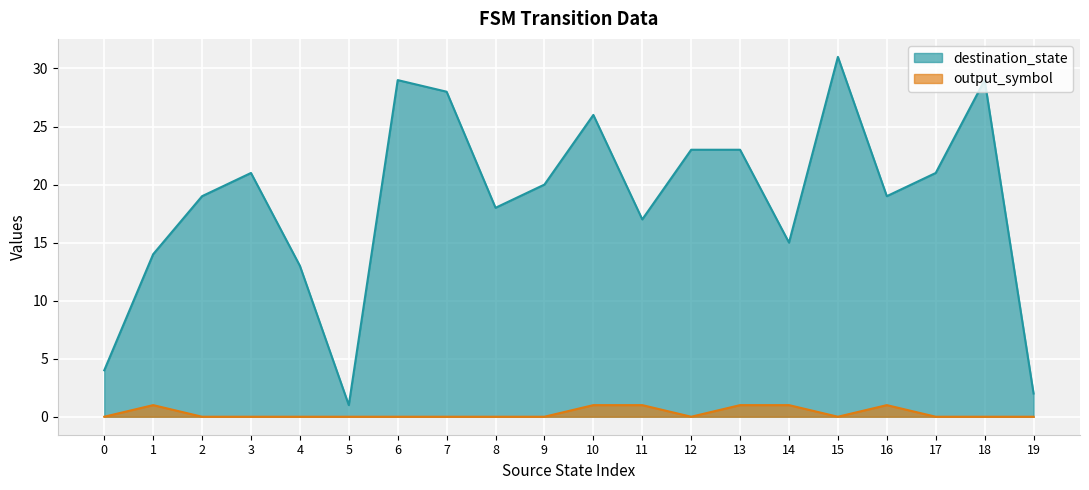

What is the difference between the highest and lowest values at 19?

2